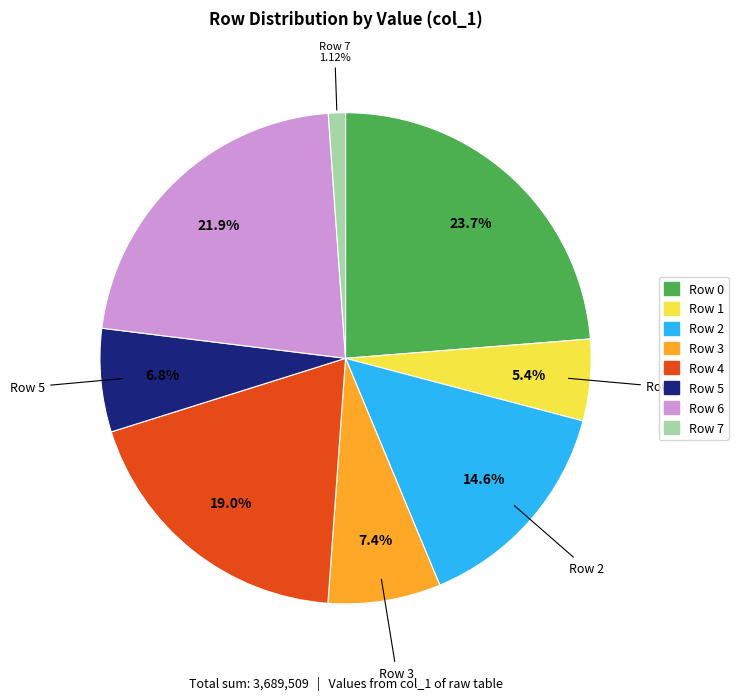

Which has a higher value, Row 5 or Row 0?

Row 0